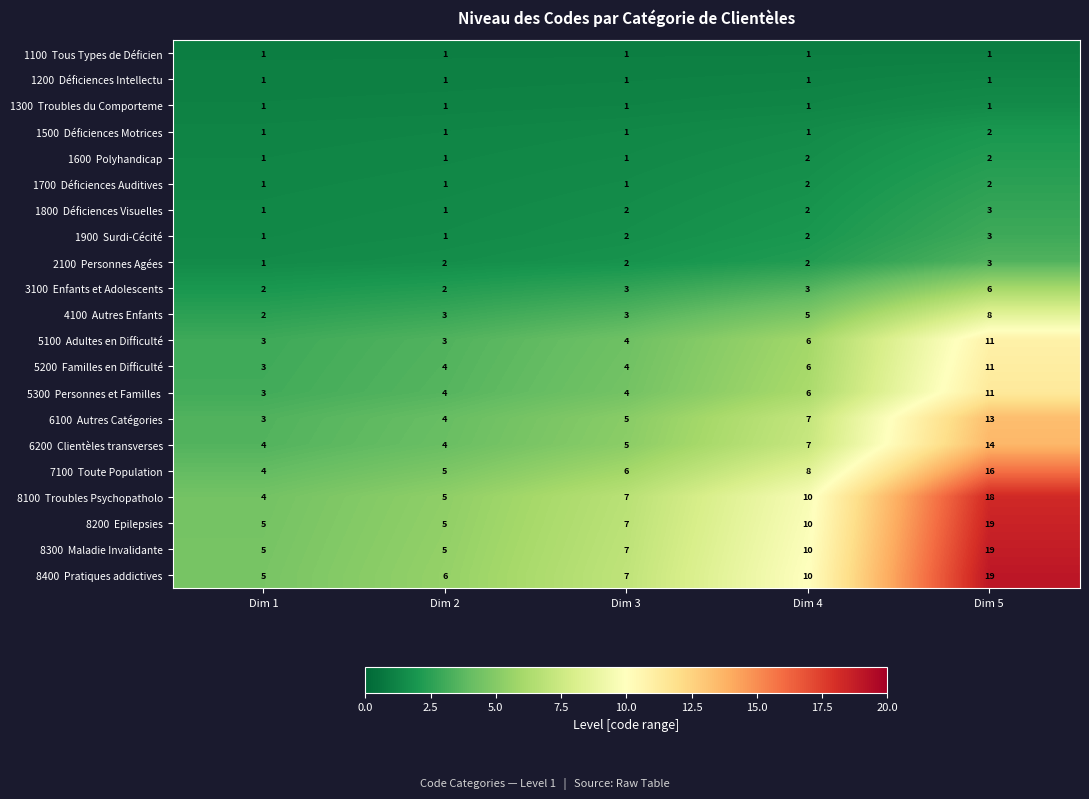

What is the spread (max minus min) of values at Dim 2?

5